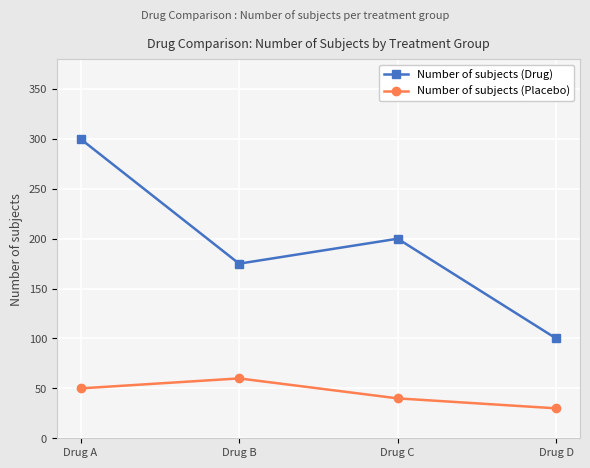

Does the chart have visible grid lines?

Yes